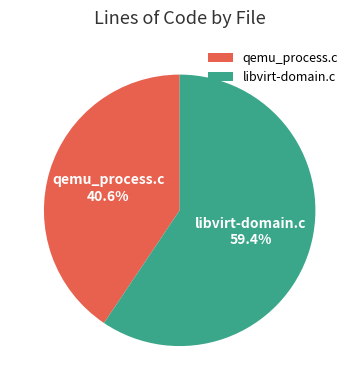

Which has a higher value, qemu_process.c or libvirt-domain.c?

libvirt-domain.c